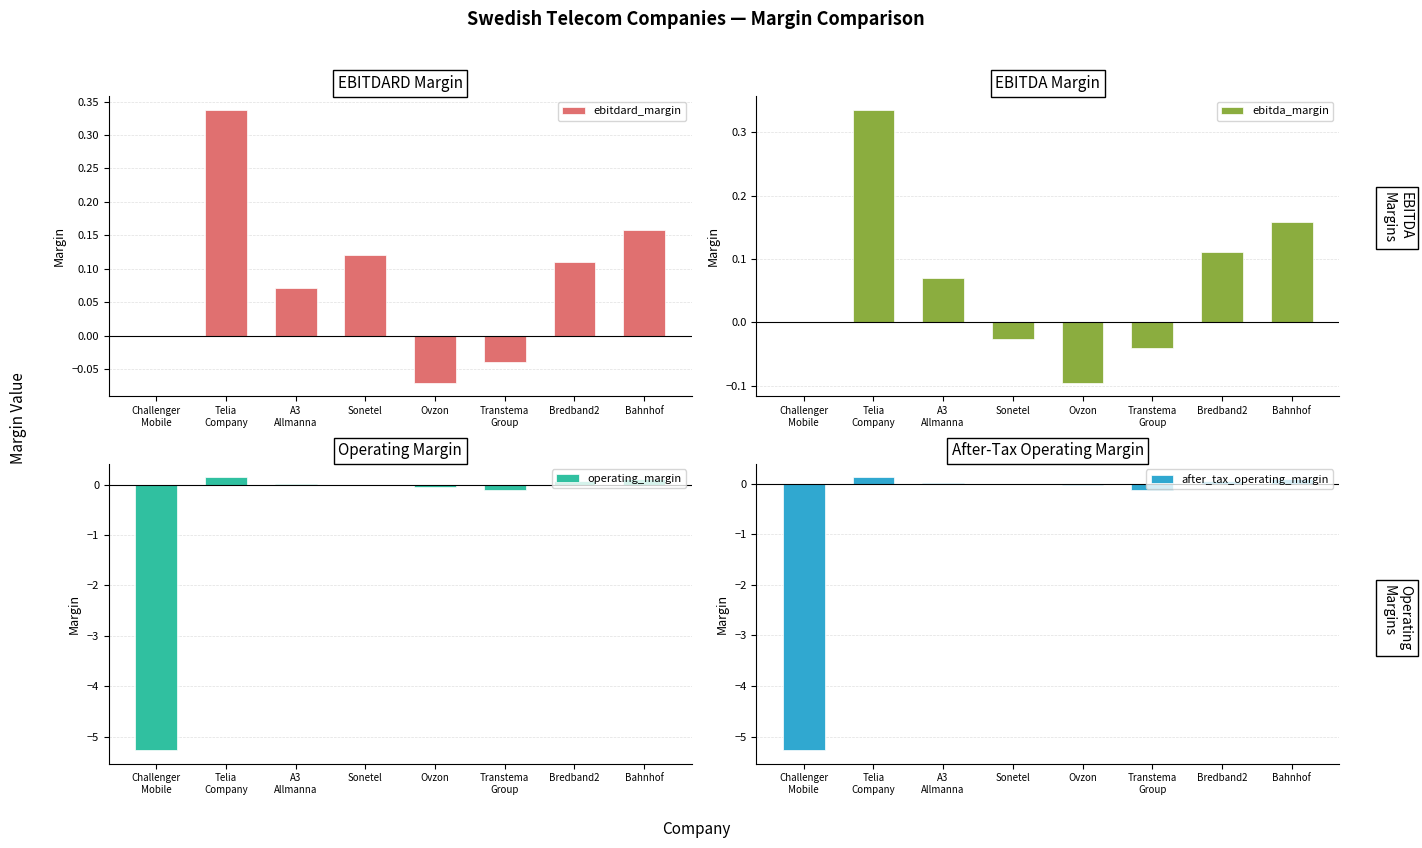

How many bars are there in each group?

4